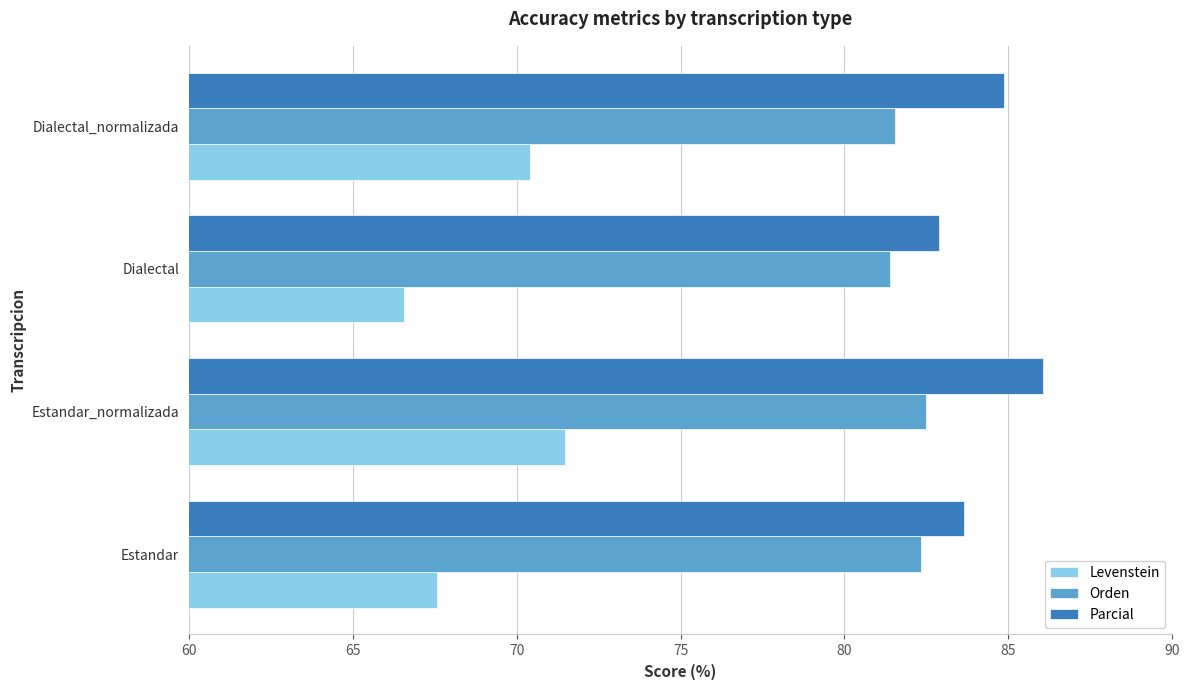

Which series has the widest spread of values?

Levenstein